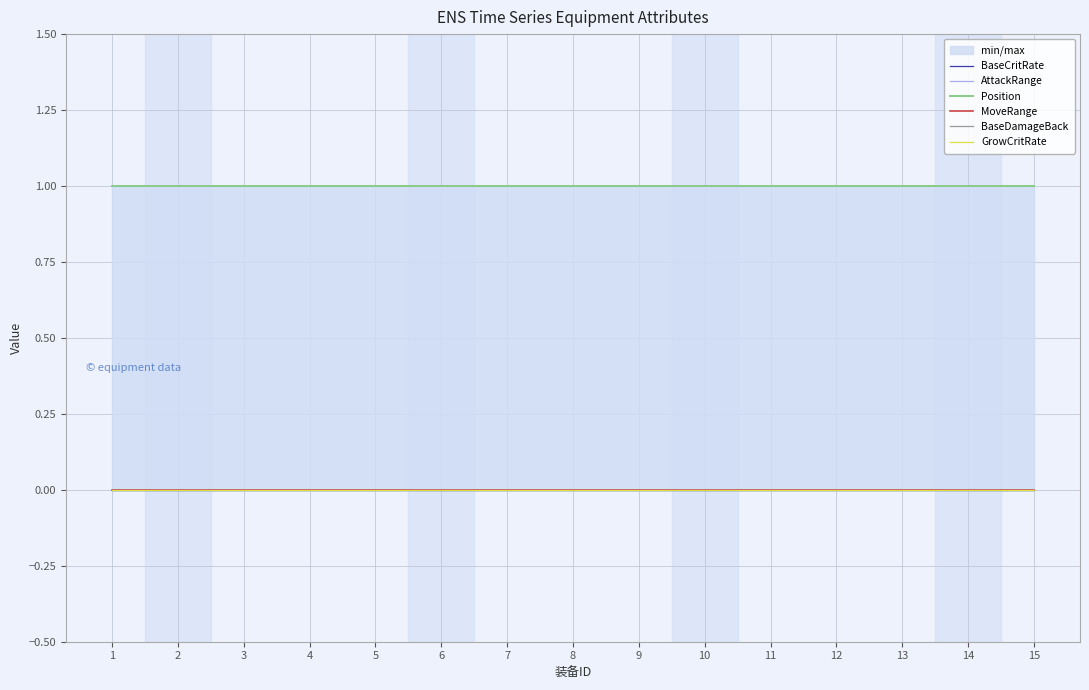

True or false: BaseCritRate has more than 1 points higher than both neighbors.

False